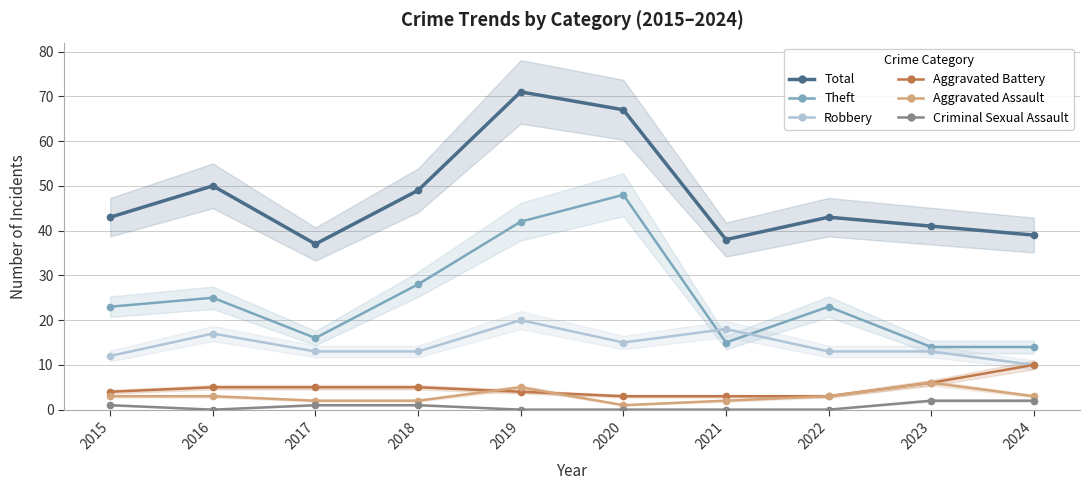

How many interior local valleys does the Criminal Sexual Assault series have?

1